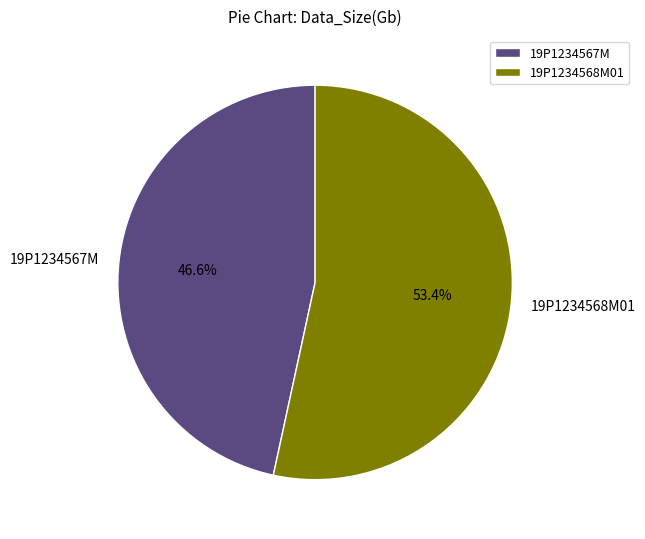

Count the number of slices in the pie.

2